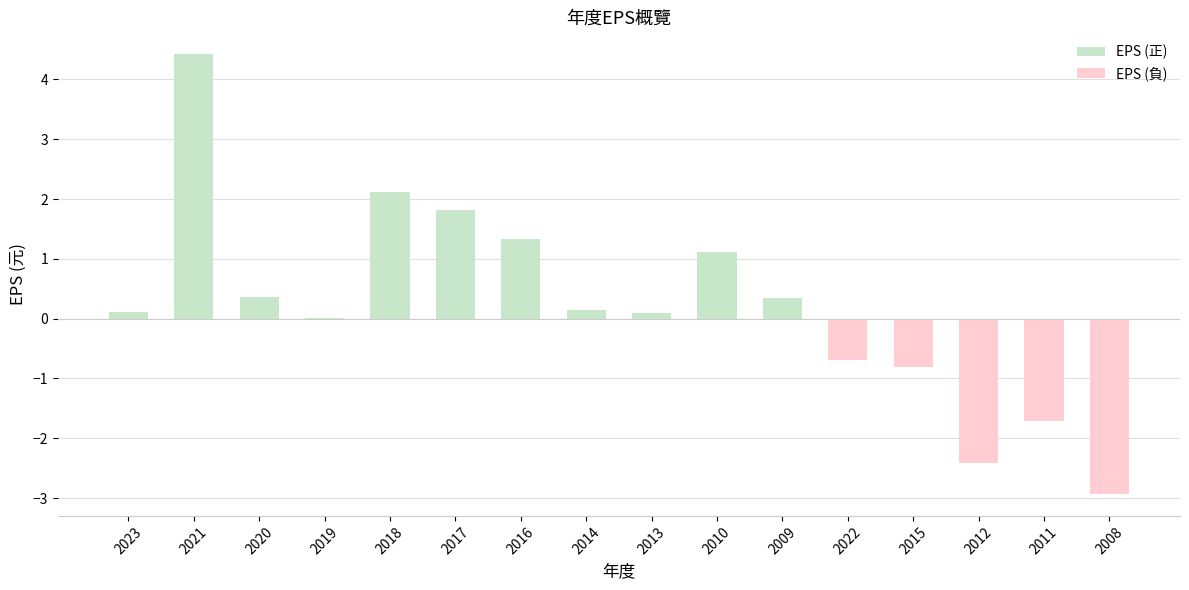

Are the bars grouped side by side (vs. stacked)?

No